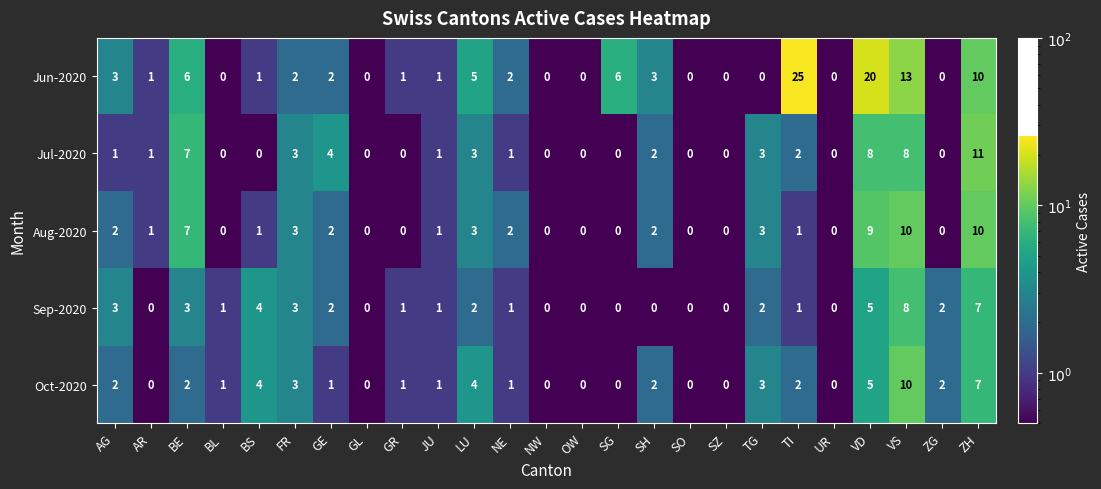

How many Oct-2020 values are between 0 and 3?

20